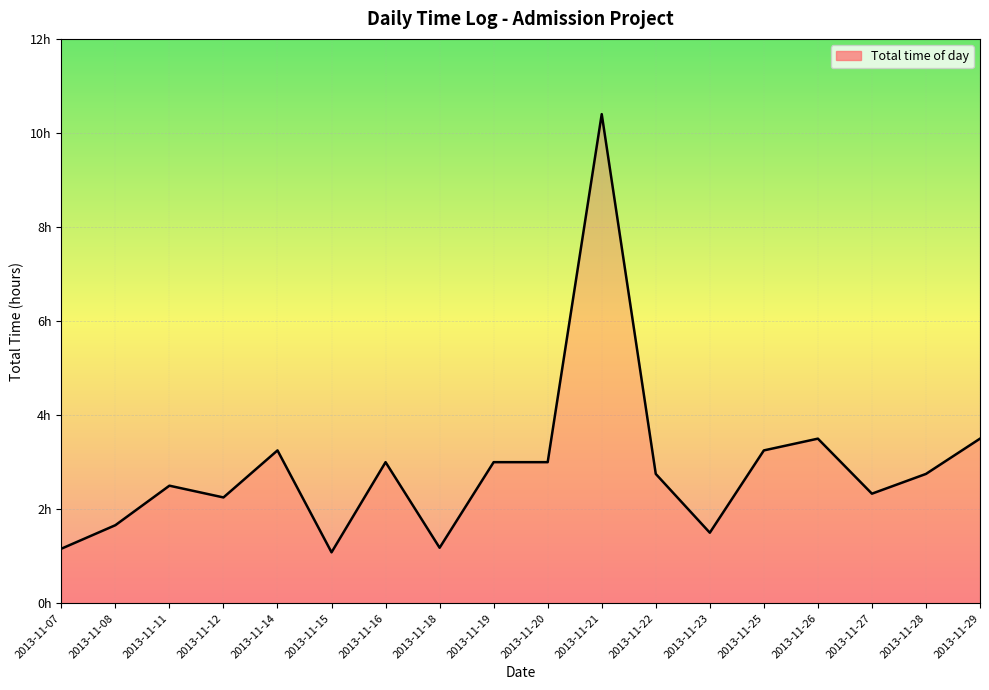

What is the difference between the values at 2013-11-16 and 2013-11-08?

1.3